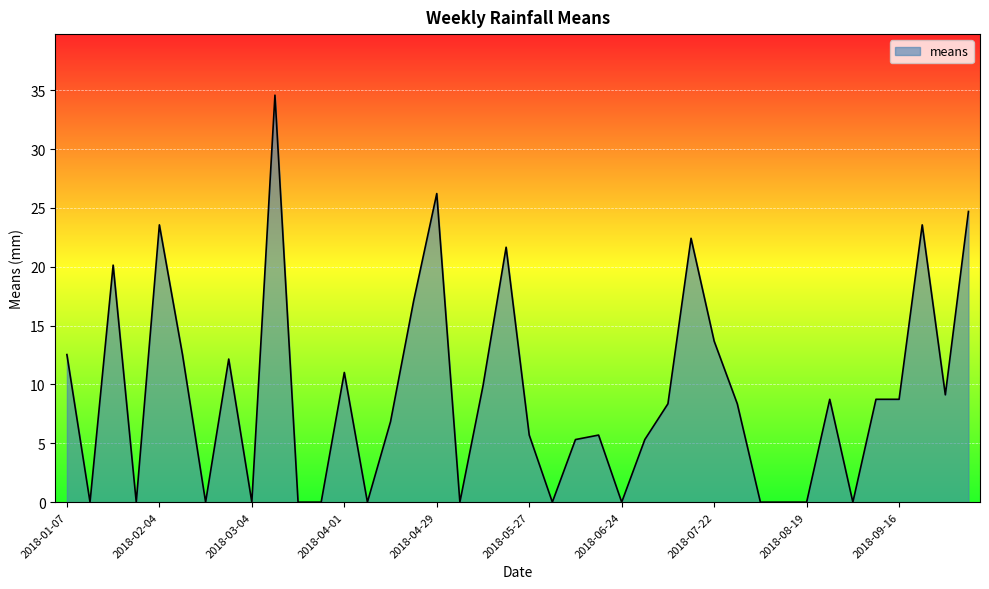

What is the difference between the maximum and minimum values?

34.6